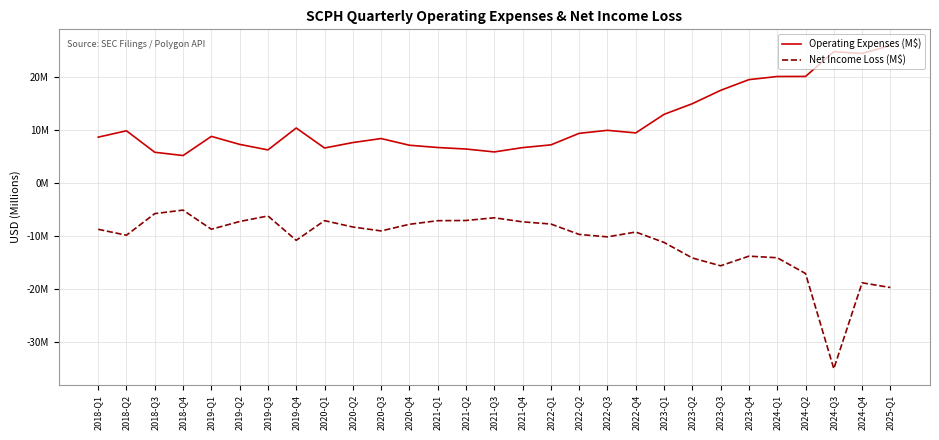

True or false: Operating Expenses (M$) has a value of 34.2 at 2024-Q2.

False